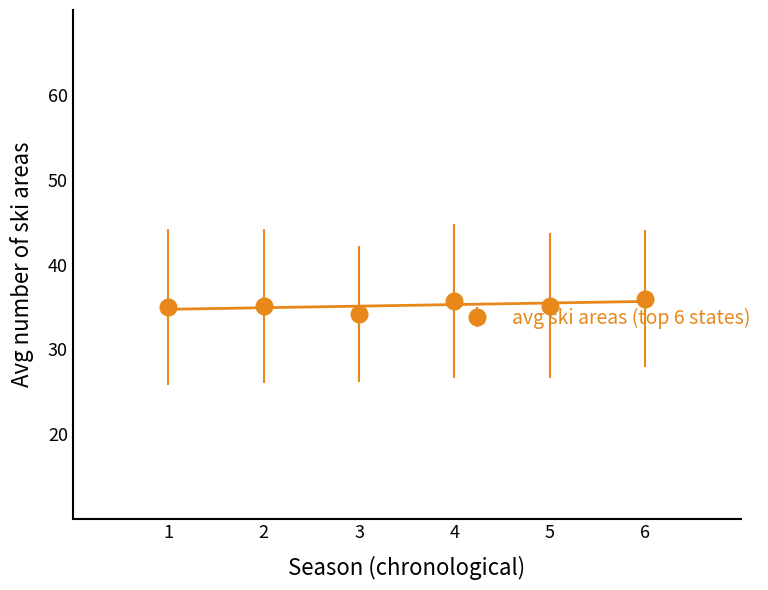

What is the value of the avg ski areas (top 6 states) point at the 3rd from the left?

34.2